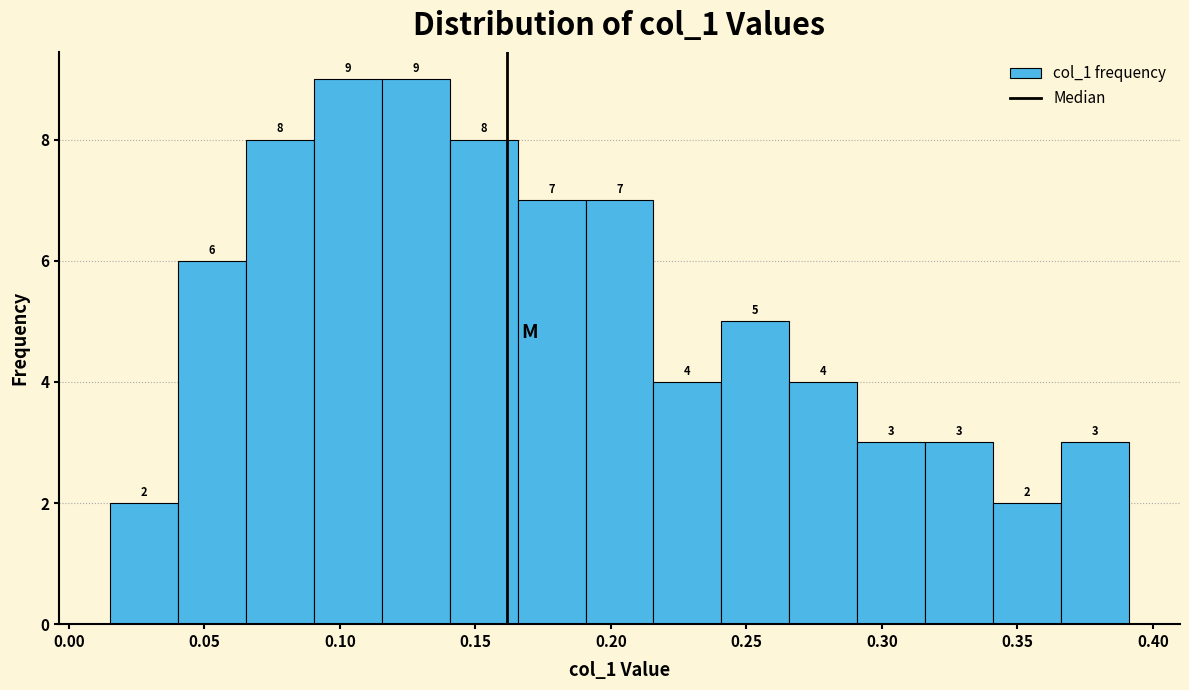

Reading left to right, transcribe this chart: for each bar, give the range it covers on the x-axis and its height. The bar edges are not printed on the chart, so give them approximately, as read against the axis.

0.015 to 0.040: 2
0.040 to 0.065: 6
0.065 to 0.090: 8
0.090 to 0.115: 9
0.115 to 0.140: 9
0.140 to 0.165: 8
0.165 to 0.190: 7
0.190 to 0.215: 7
0.215 to 0.240: 4
0.240 to 0.265: 5
0.265 to 0.290: 4
0.290 to 0.315: 3
0.315 to 0.340: 3
0.340 to 0.365: 2
0.365 to 0.390: 3